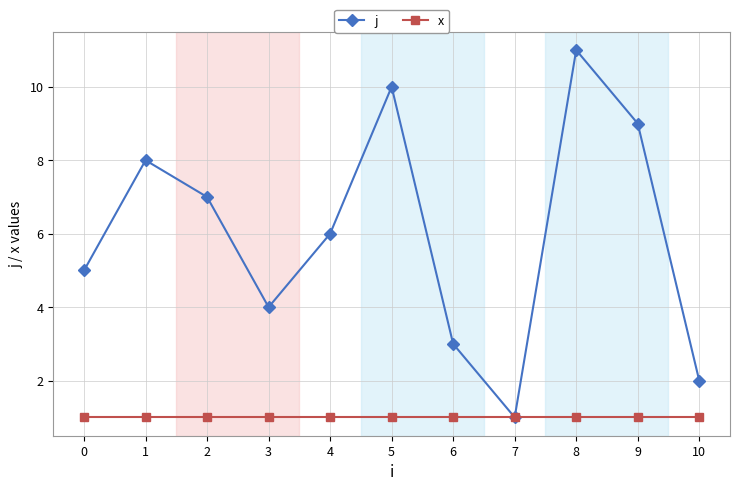

What are all the series names shown in the legend?

j, x